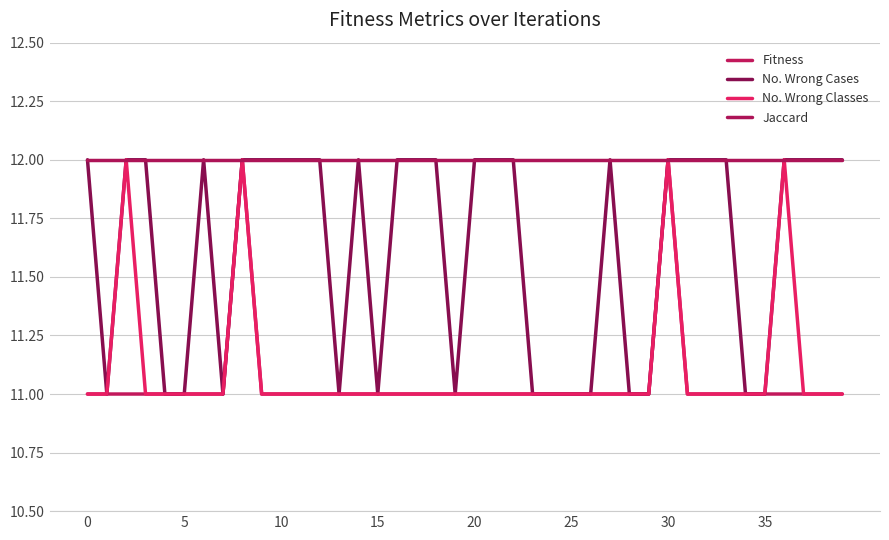

Count the Fitness values in the range 11 to 12.

40